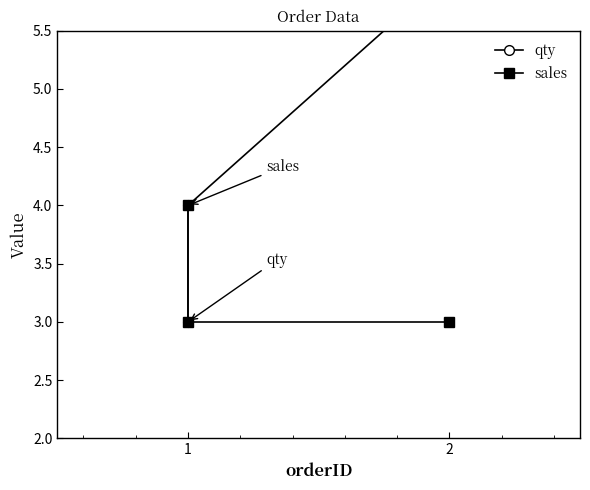

List the labels in order of qty value, smallest first.

1, 1, 2